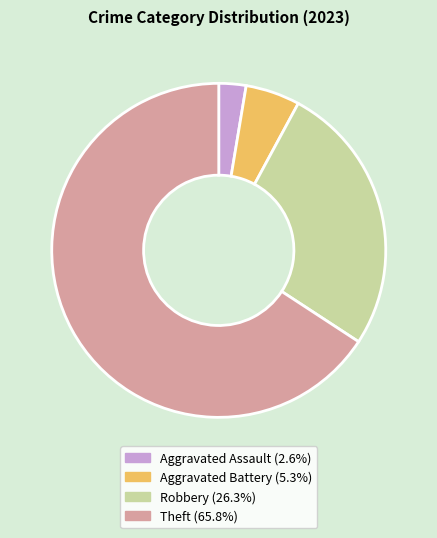

Approximately how many times larger is the value at Aggravated Battery compared to Aggravated Assault?

2.0